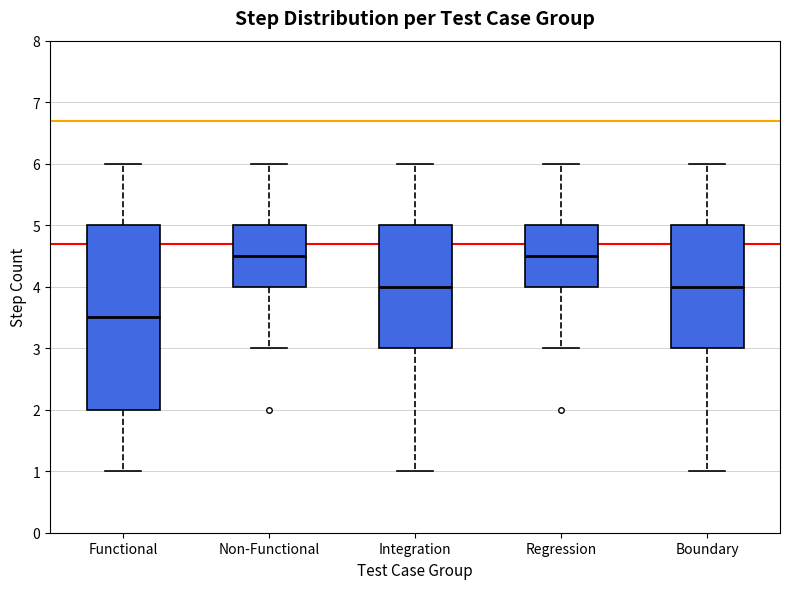

Reading left to right, read every box against the y-axis: the position of its median line, the range the box covers, and the ends of its whiskers. The values are not printed on the chart, so give them approximately, as read against the axis.

Functional: median 3.5, box 2.0 to 5.0, whiskers 1.0 to 6.0
Non-Functional: median 4.5, box 4.0 to 5.0, whiskers 3.0 to 6.0
Integration: median 4.0, box 3.0 to 5.0, whiskers 1.0 to 6.0
Regression: median 4.5, box 4.0 to 5.0, whiskers 3.0 to 6.0
Boundary: median 4.0, box 3.0 to 5.0, whiskers 1.0 to 6.0